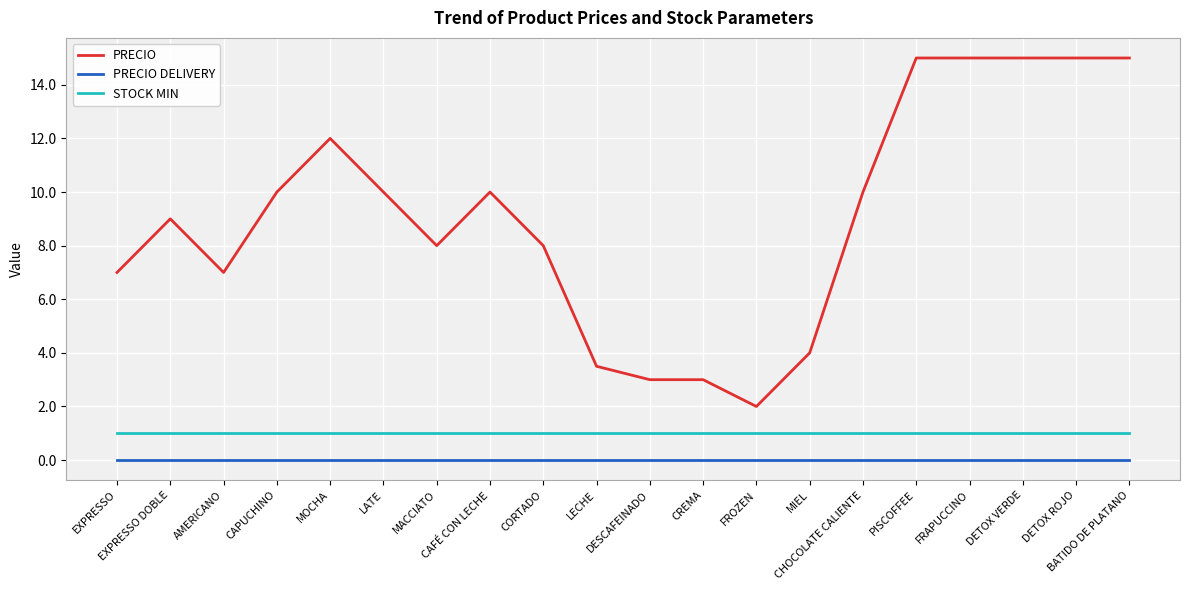

Which series has the largest total across all categories?

PRECIO